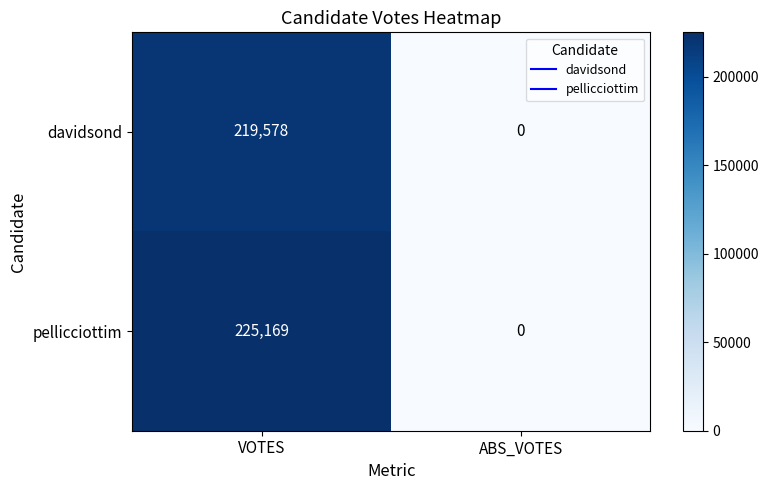

Which series has the largest total across all categories?

pellicciottim